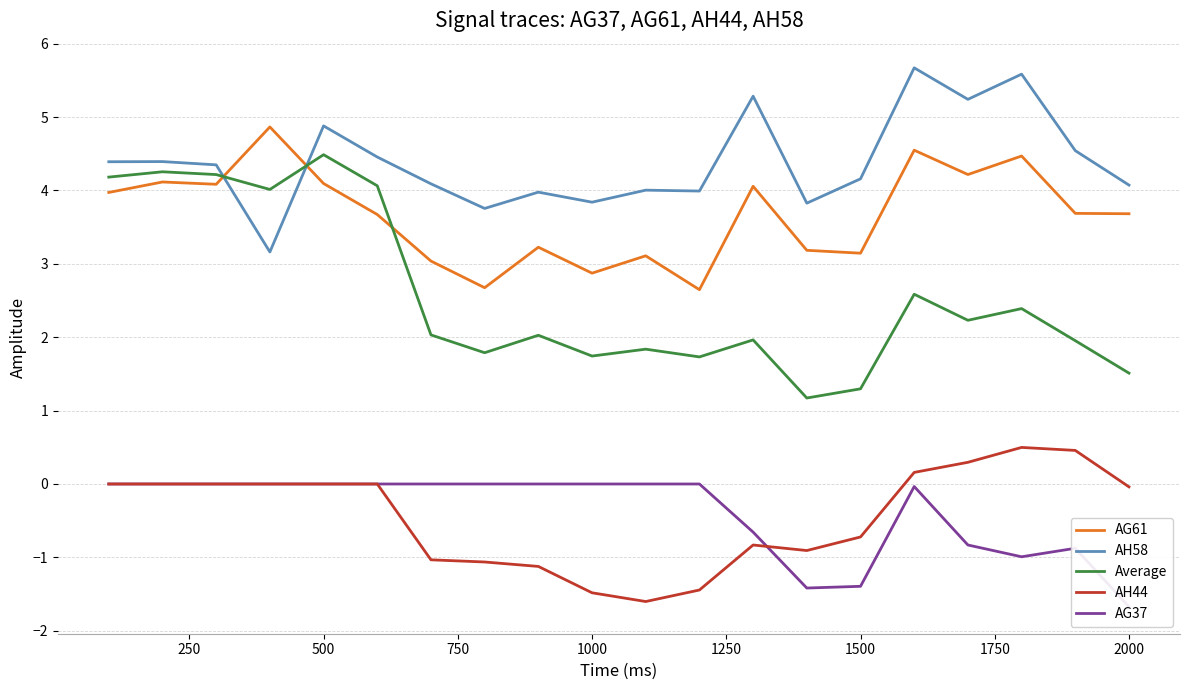

Does the chart have visible grid lines?

Yes